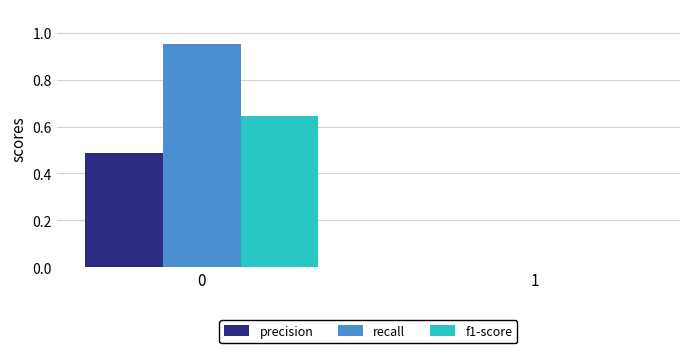

Between 0 and 1, which series saw the biggest shift?

recall